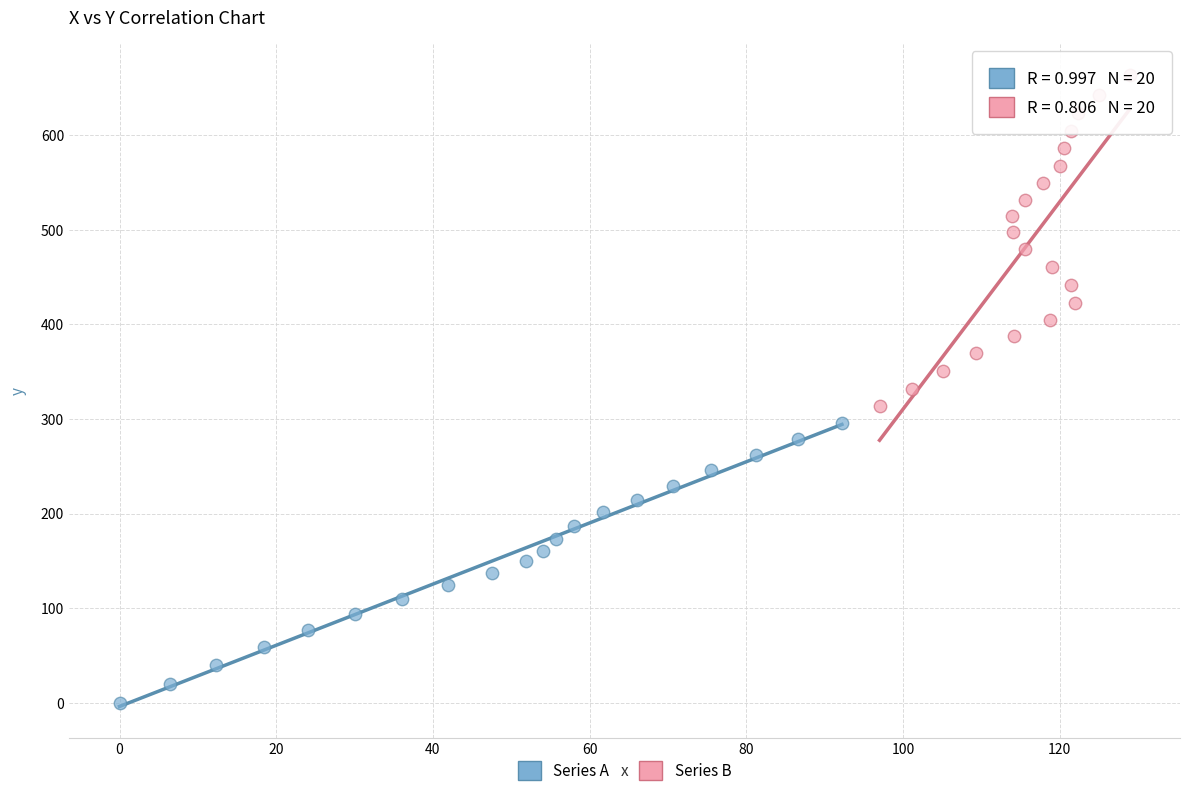

Which series has the widest spread of Y values?

Series B